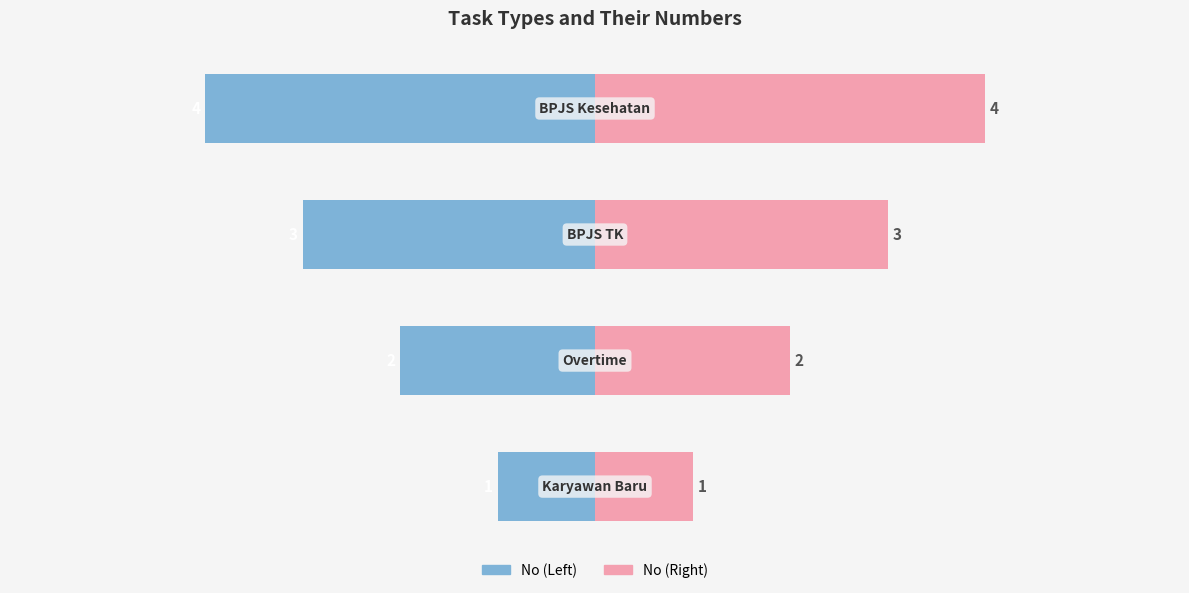

How many distinct data groups are displayed?

2